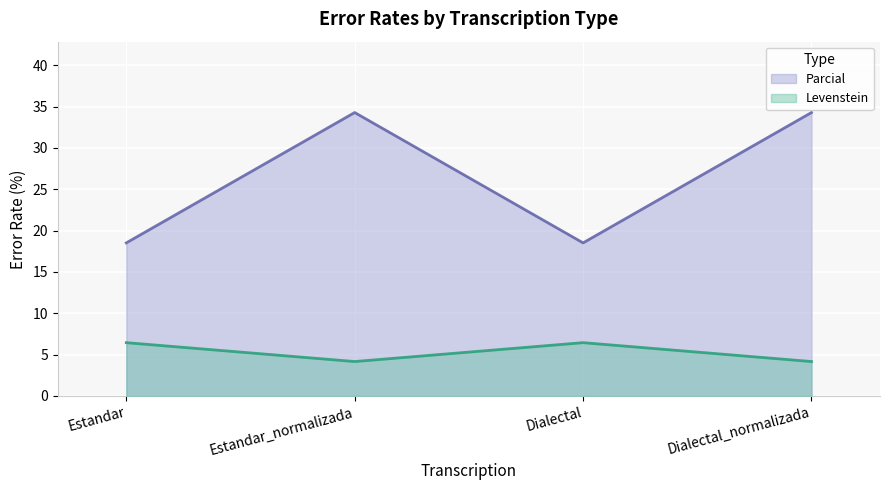

True or false: Parcial has more than 0 interior local peaks.

True